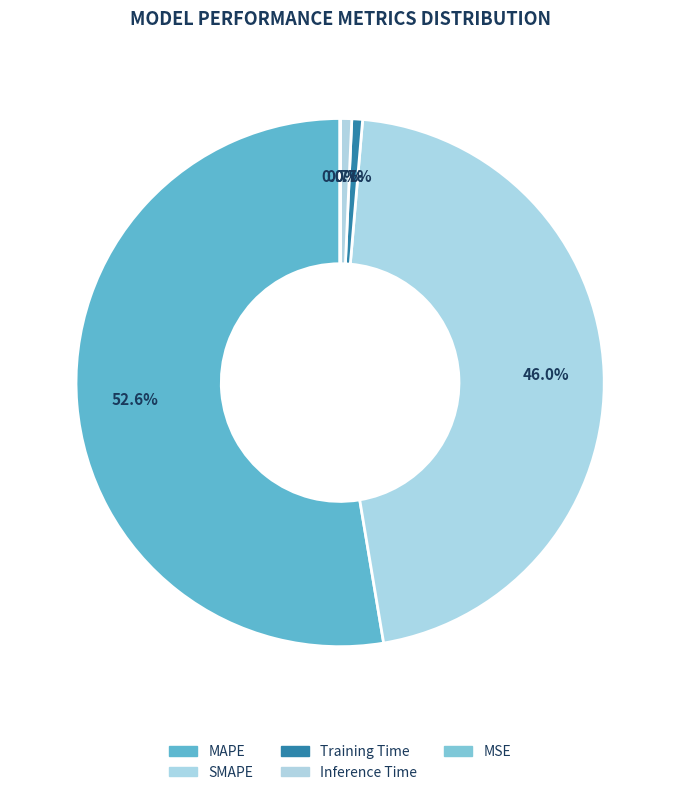

What is the smallest slice in the pie chart?

MSE